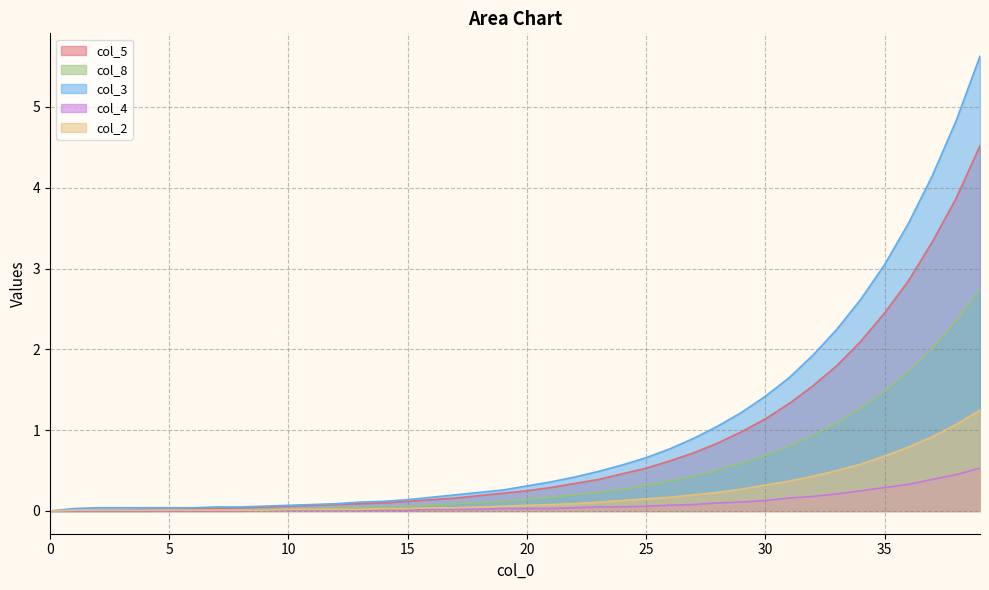

What are all the series names shown in the legend?

col_5, col_8, col_3, col_4, col_2